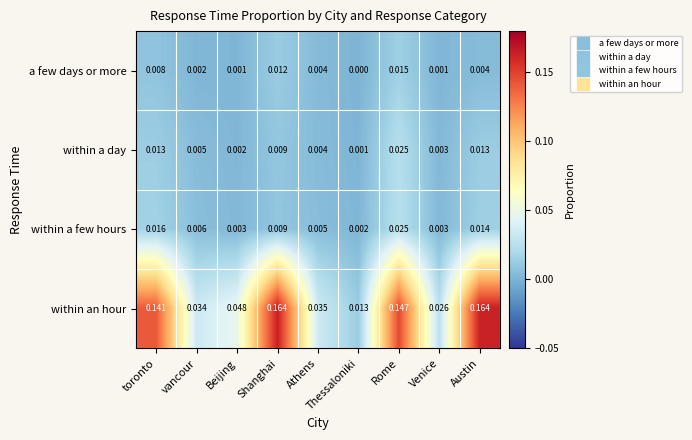

At which label does a few days or more reach its minimum?

Thessaloniki